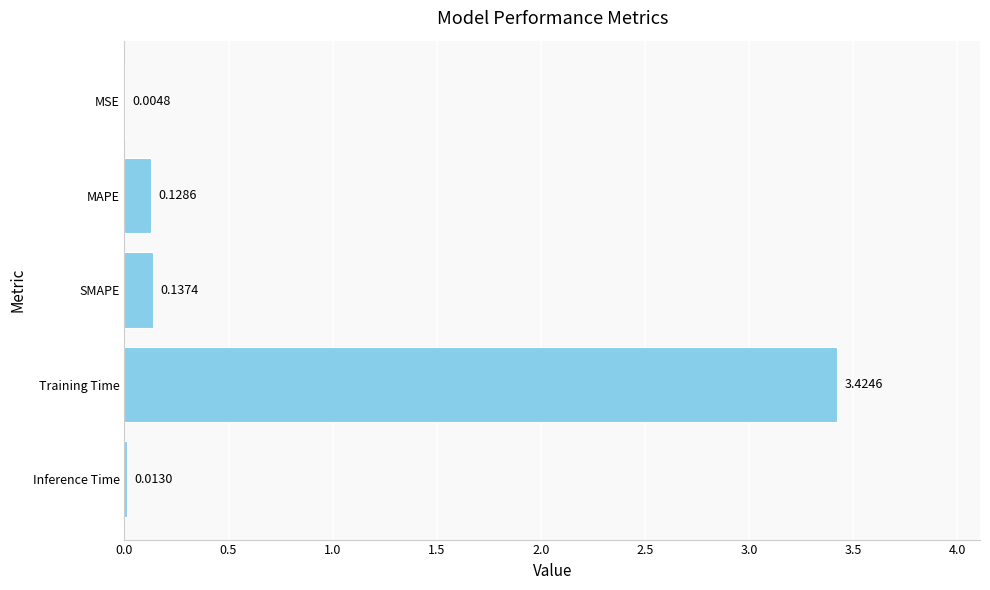

What is the sum of all values?

3.7